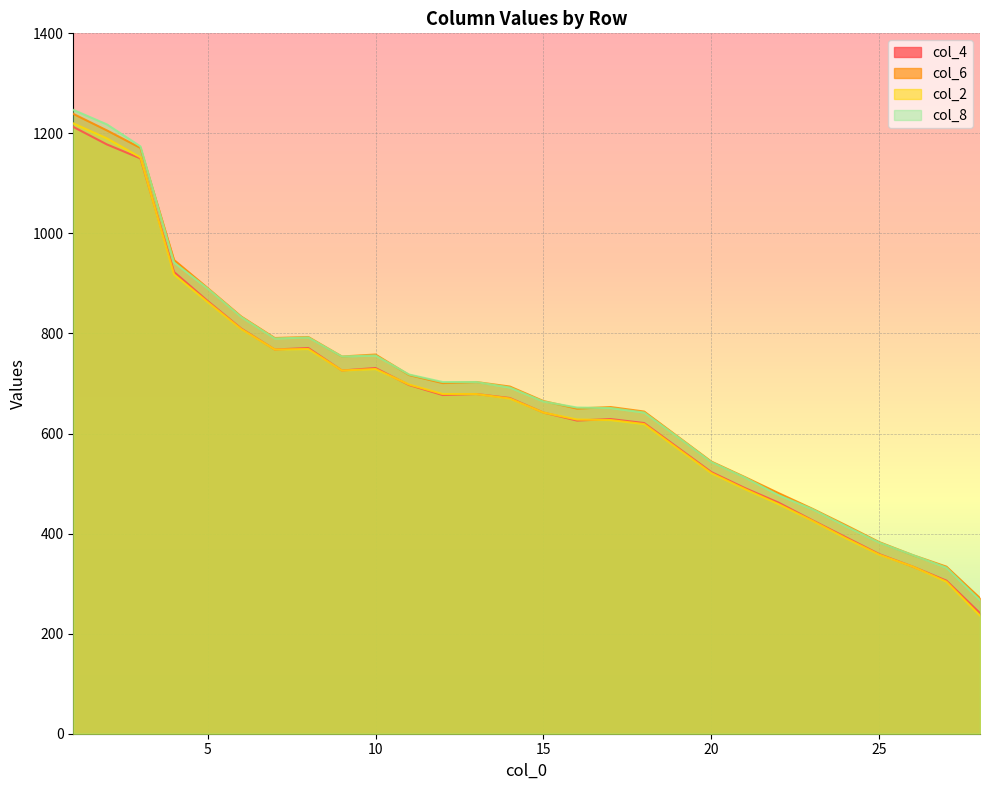

True or false: col_4 and col_2 cross at least once.

True